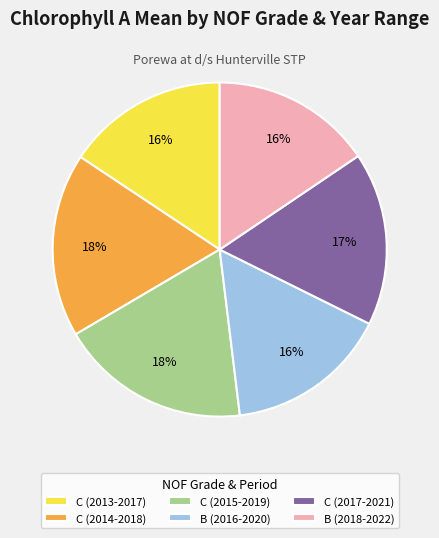

Count the number of slices in the pie.

6